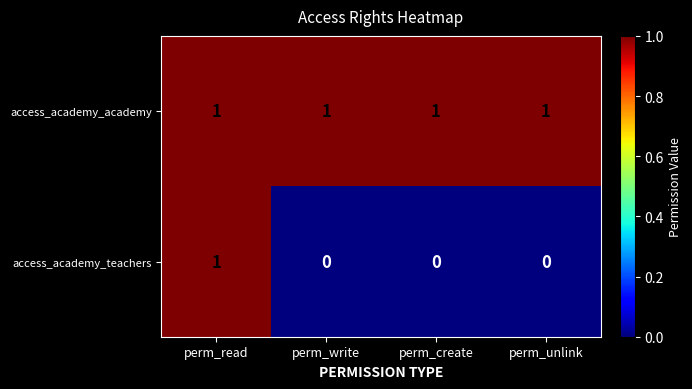

Is it true that access_academy_academy equals 1 at perm_write?

True